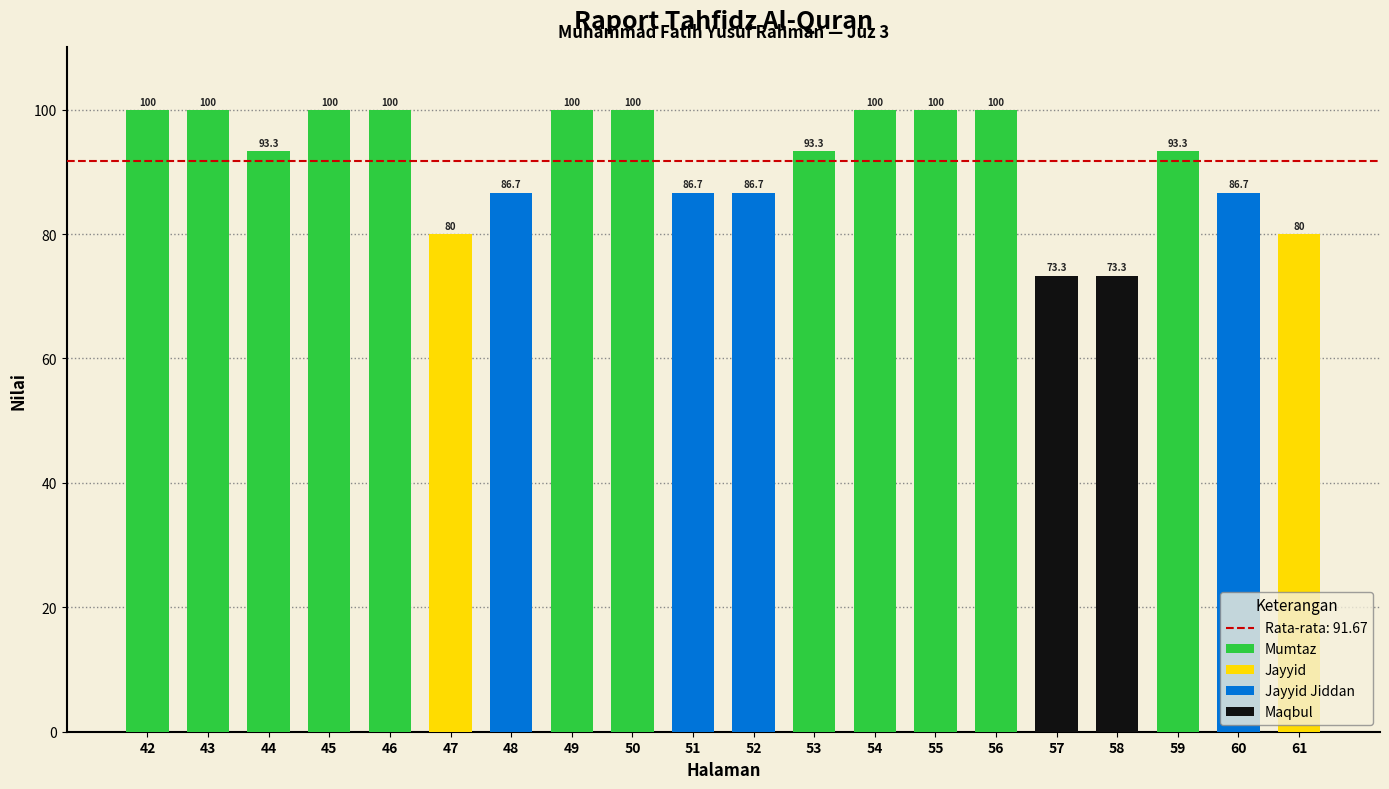

Reading right to left, transcribe all the data shown in this chart.

61=80.0	60=86.7	59=93.3	58=73.3	57=73.3	56=100.0	55=100.0	54=100.0	53=93.3	52=86.7	51=86.7	50=100.0	49=100.0	48=86.7	47=80.0	46=100.0	45=100.0	44=93.3	43=100.0	42=100.0